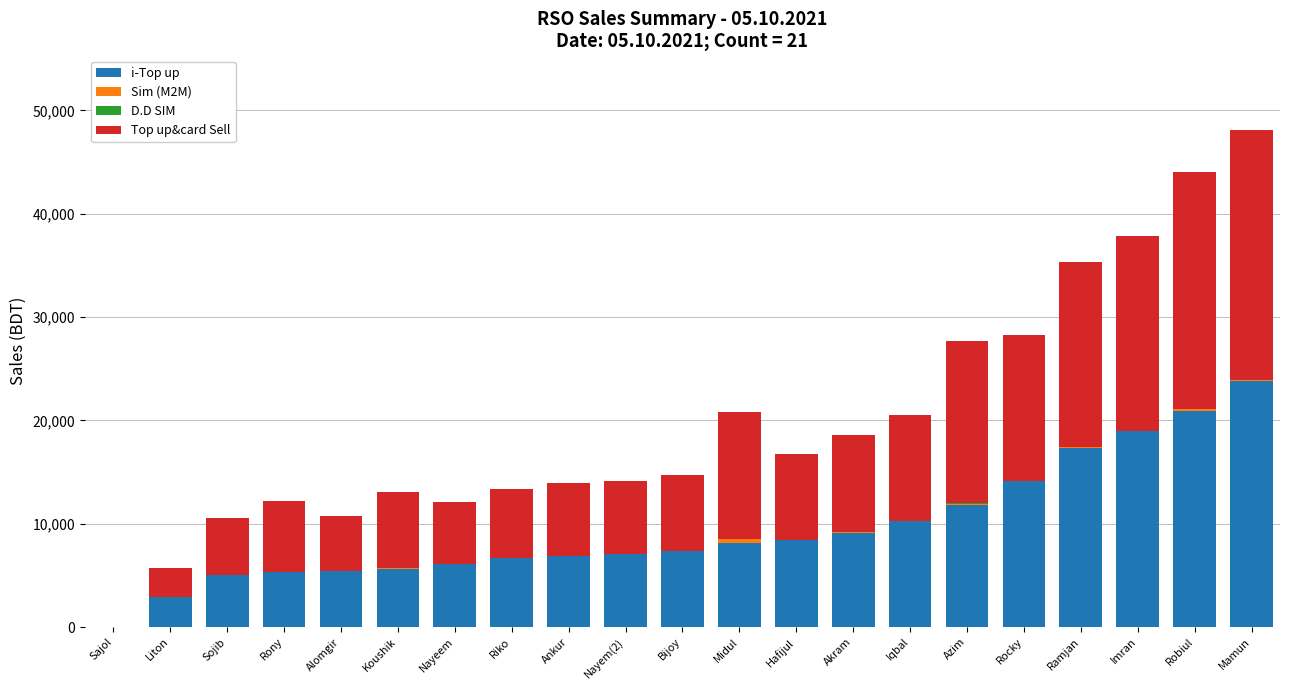

True or false: i-Top up has a value of 14138 at Rocky.

True